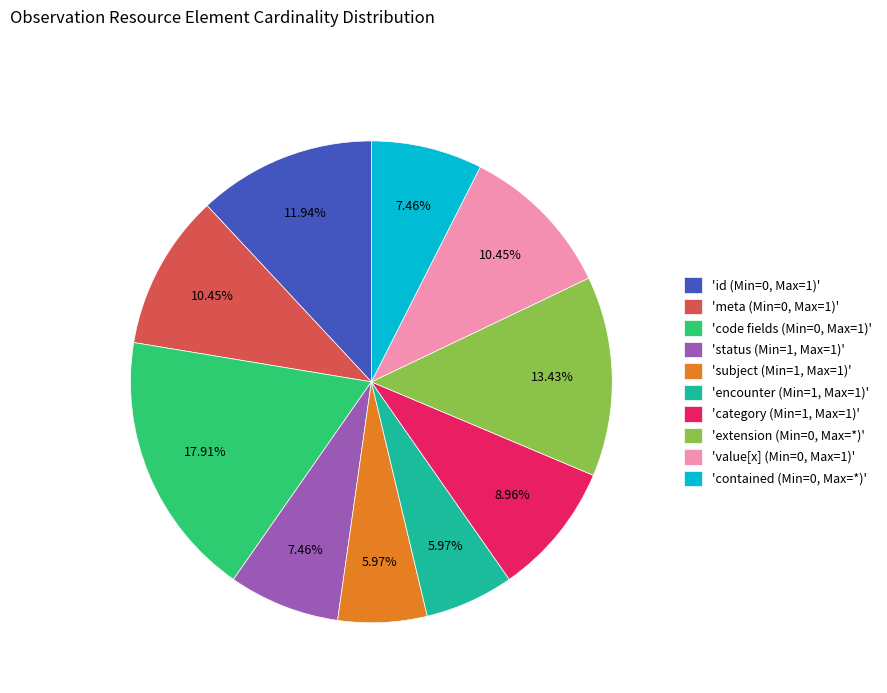

How many slices are in this pie chart?

10